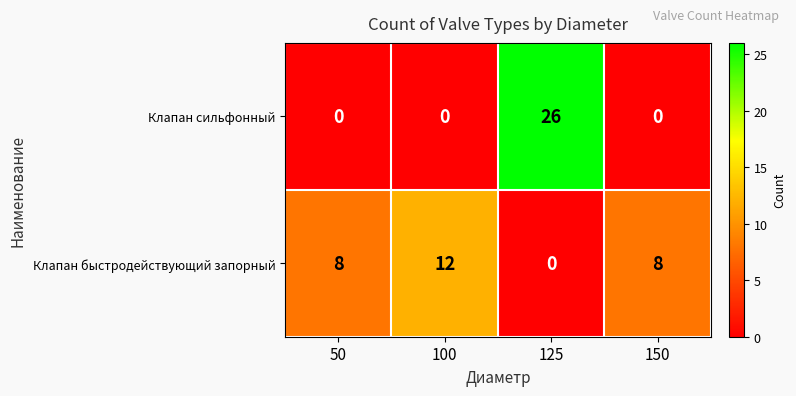

Rank the series at 100 from highest to lowest value.

Клапан быстродействующий запорный, Клапан сильфонный